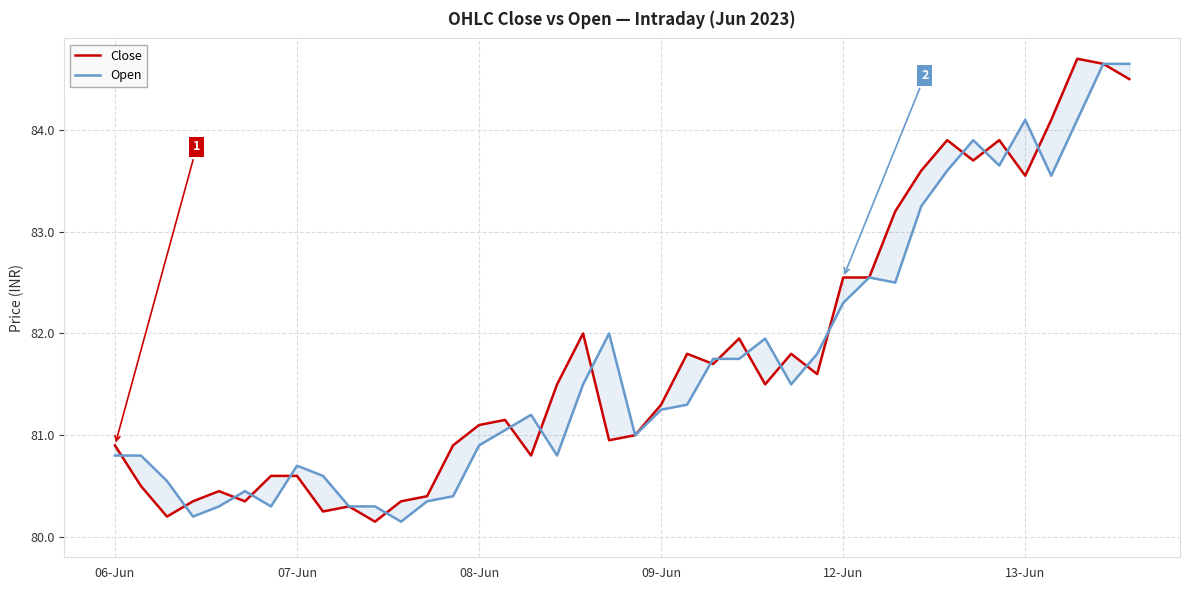

How many lines are shown in the chart?

2